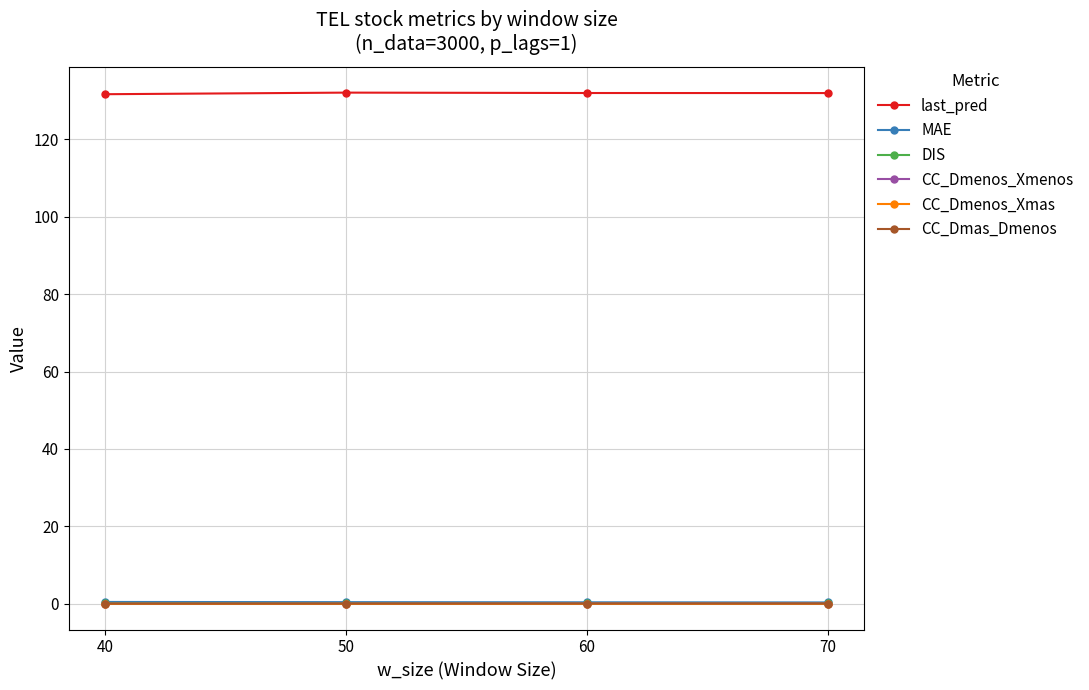

How many series are shown in this chart?

6